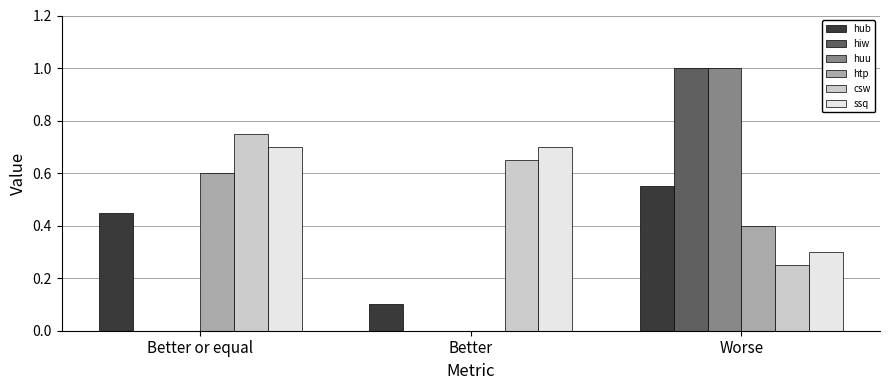

True or false: ssq has a value of 0.7 at Better.

True